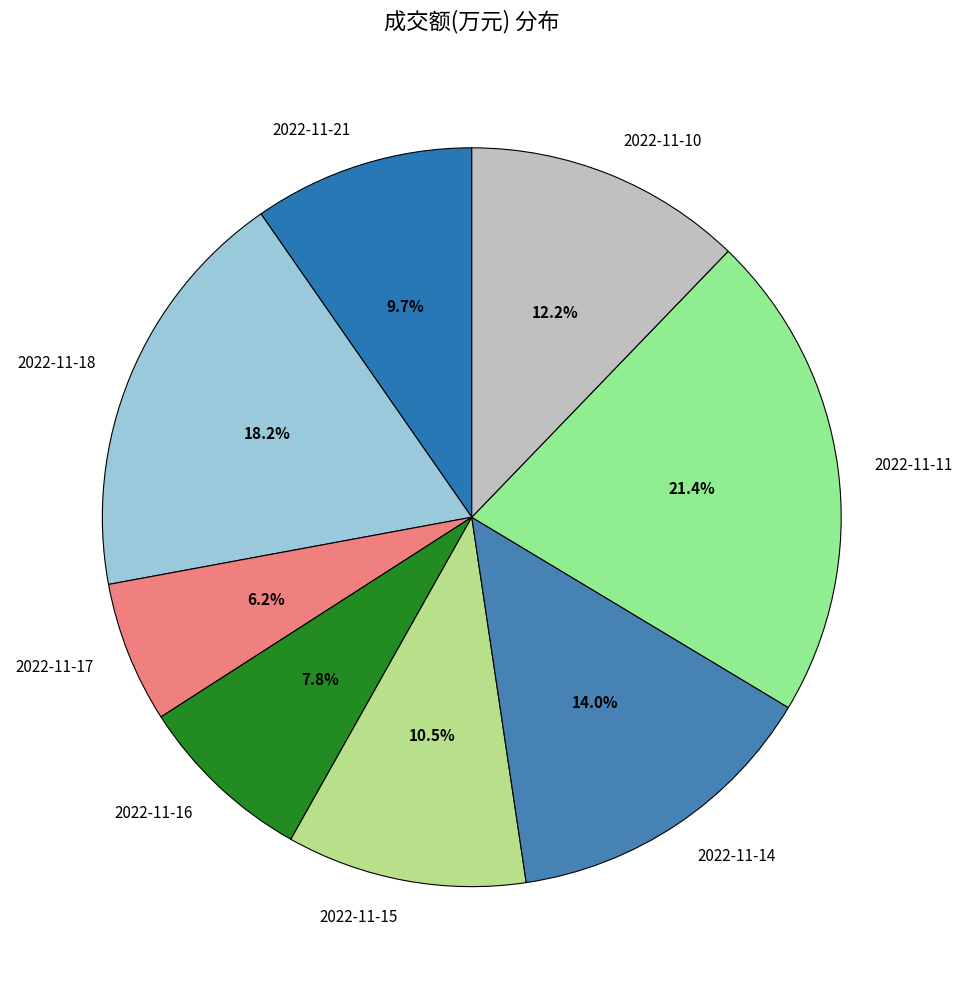

Rank the categories by value from lowest to highest.

2022-11-17, 2022-11-16, 2022-11-21, 2022-11-15, 2022-11-10, 2022-11-14, 2022-11-18, 2022-11-11